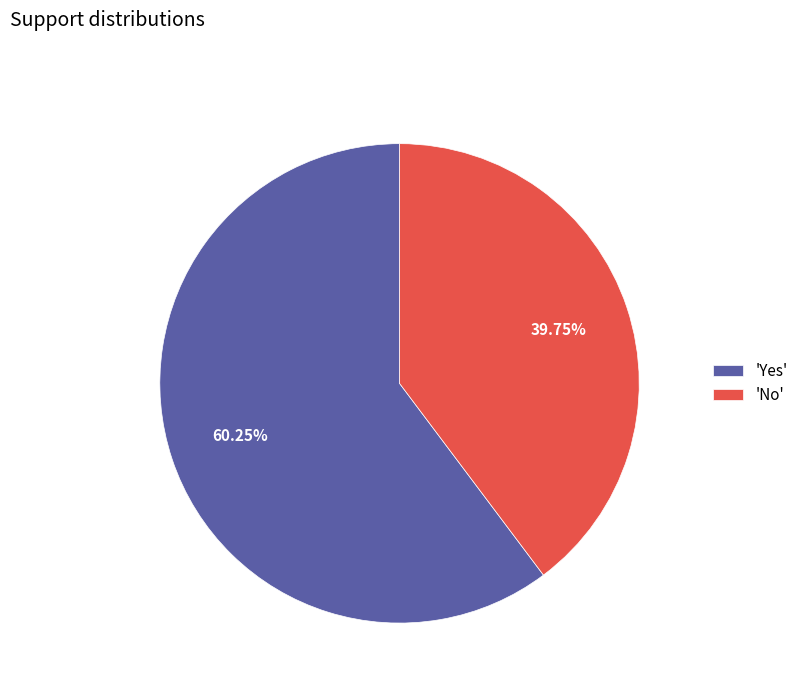

Approximately how many times larger is the value at 'Yes' compared to 'No'?

1.5